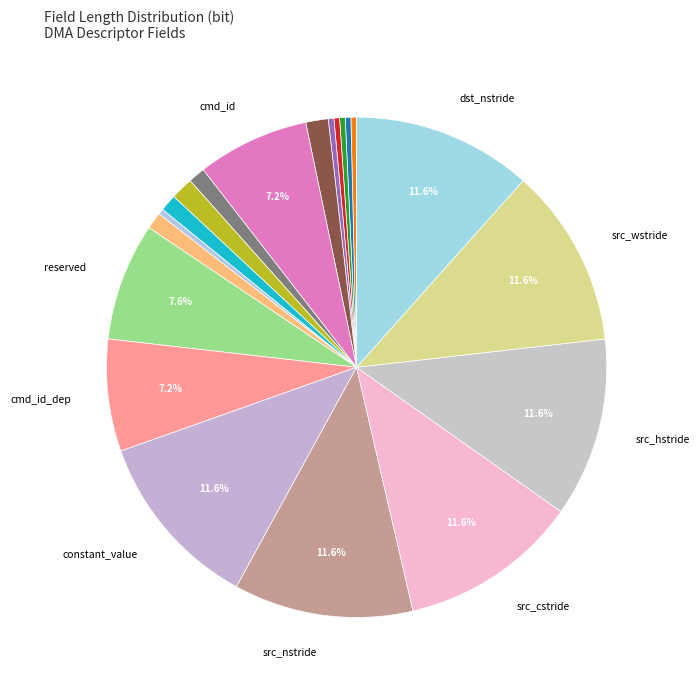

How many slices are in this pie chart?

20